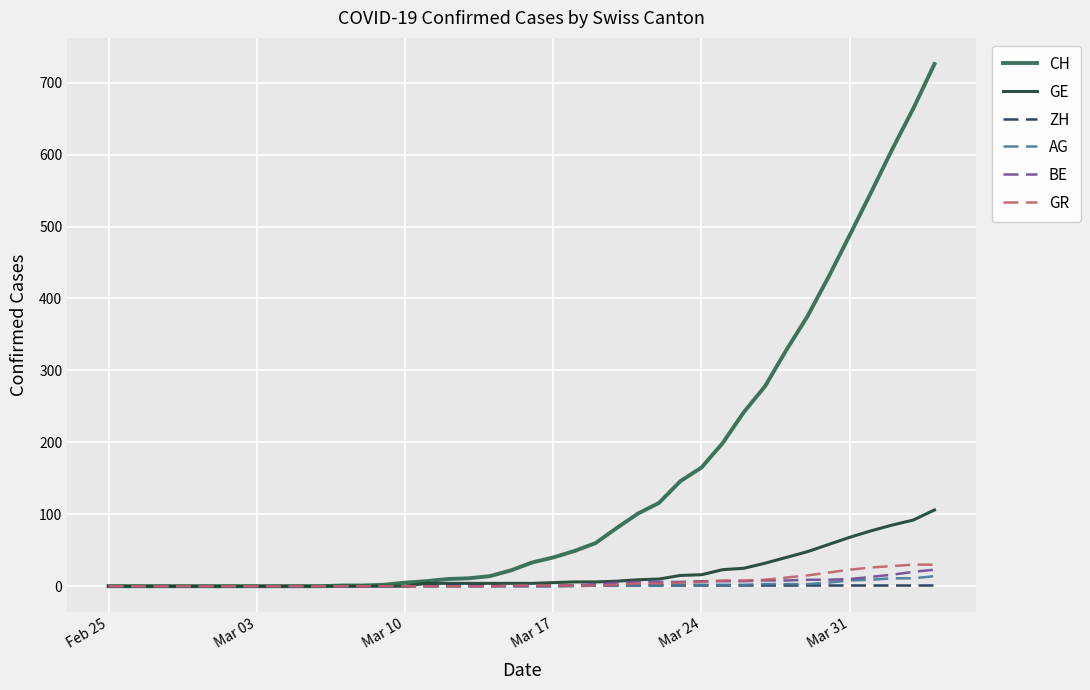

Which series has the widest spread of values?

CH